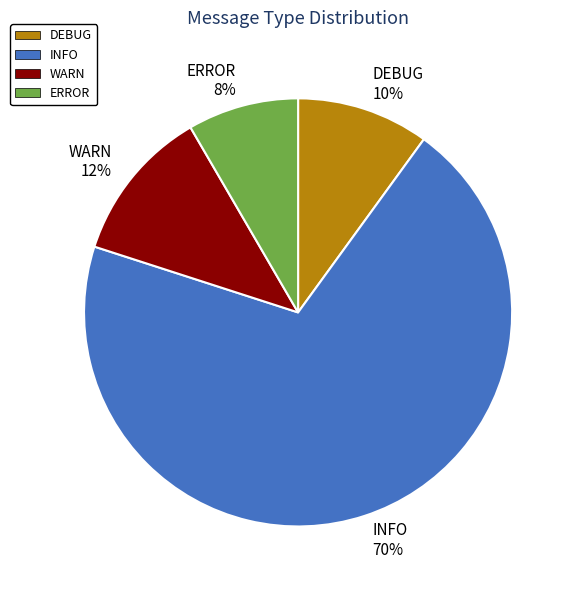

Rank the categories by value from highest to lowest.

INFO, WARN, DEBUG, ERROR